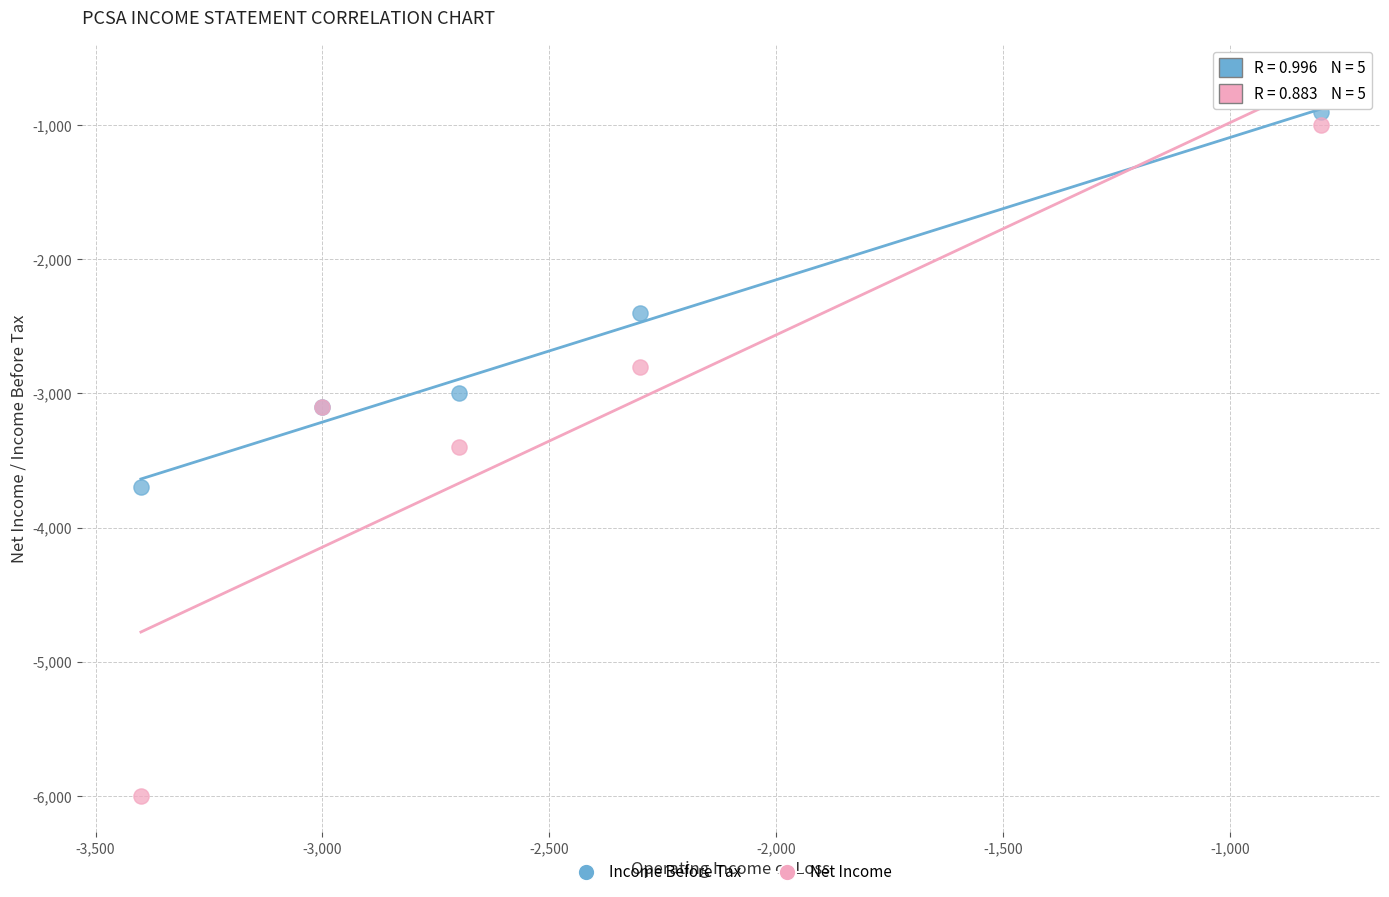

Which series has the widest spread of Y values?

Net Income